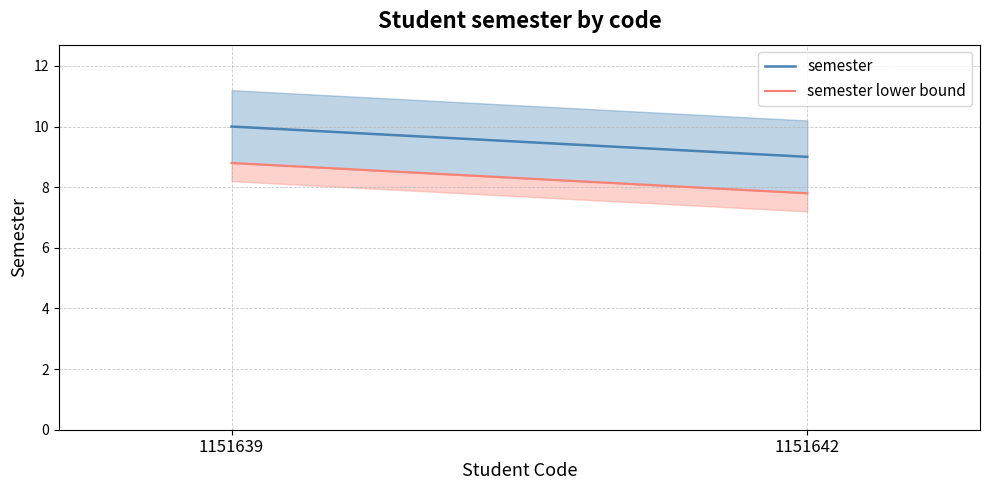

Reading right to left, list all the values displayed in this chart.

semester: 9.0	10.0
semester lower bound: 7.8	8.8